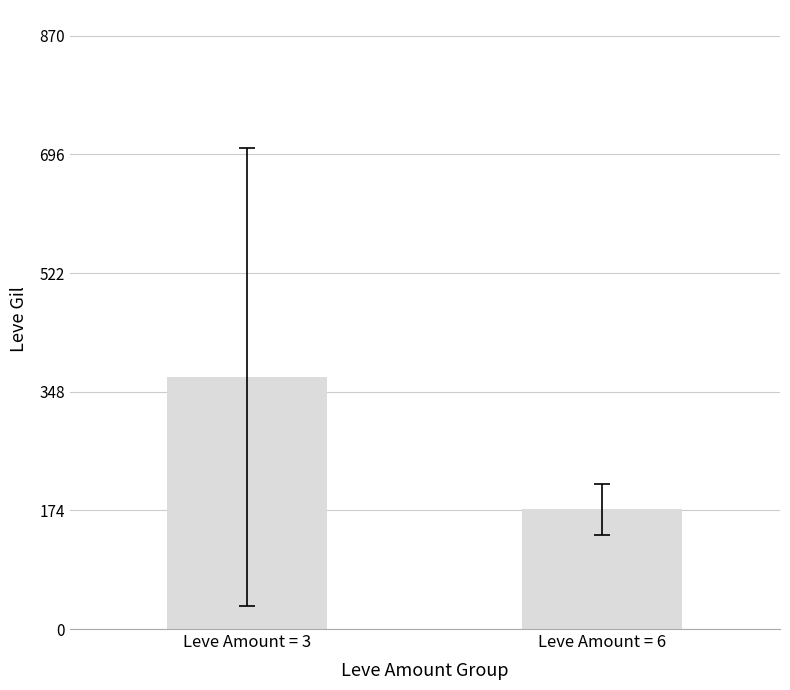

Rank the categories by value from highest to lowest.

Leve Amount = 3, Leve Amount = 6